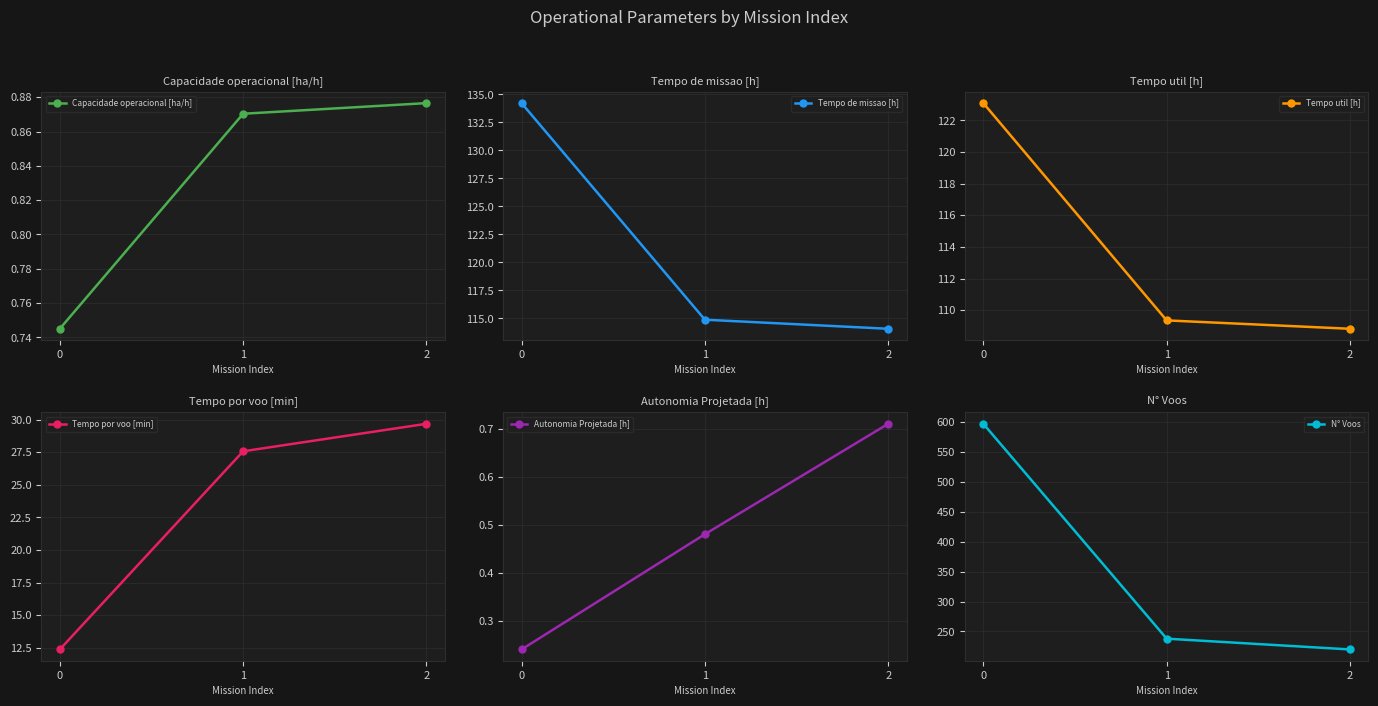

Reading right to left, extract all data points from this chart.

Capacidade operacional [ha/h]: 2=0.9	1=0.9	0=0.7
Tempo de missao [h]: 2=114.1	1=114.9	0=134.2
Tempo util [h]: 2=108.8	1=109.3	0=123.1
Tempo por voo [min]: 2=29.7	1=27.6	0=12.4
Autonomia Projetada [h]: 2=0.7	1=0.5	0=0.2
N° Voos: 2=220.0	1=238.0	0=597.0